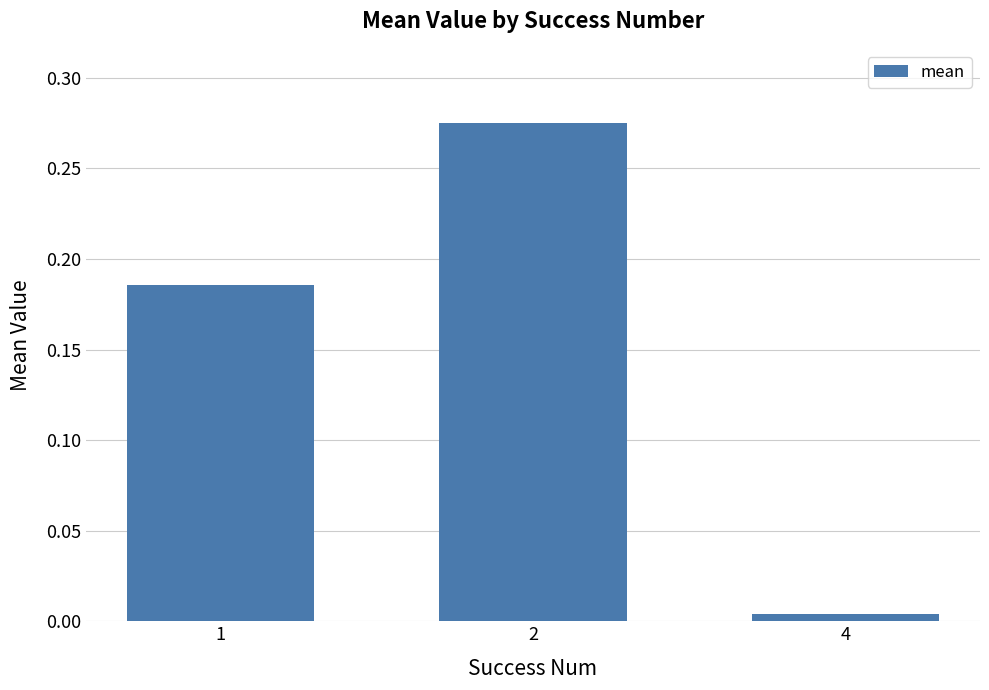

How many bars are there in total?

3